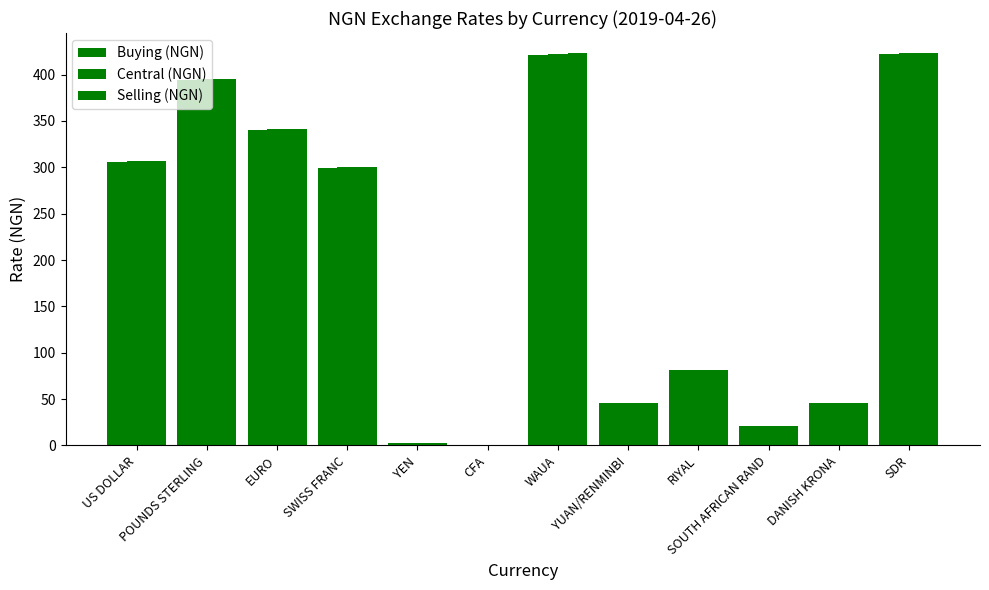

Count the number of data series in this chart.

3